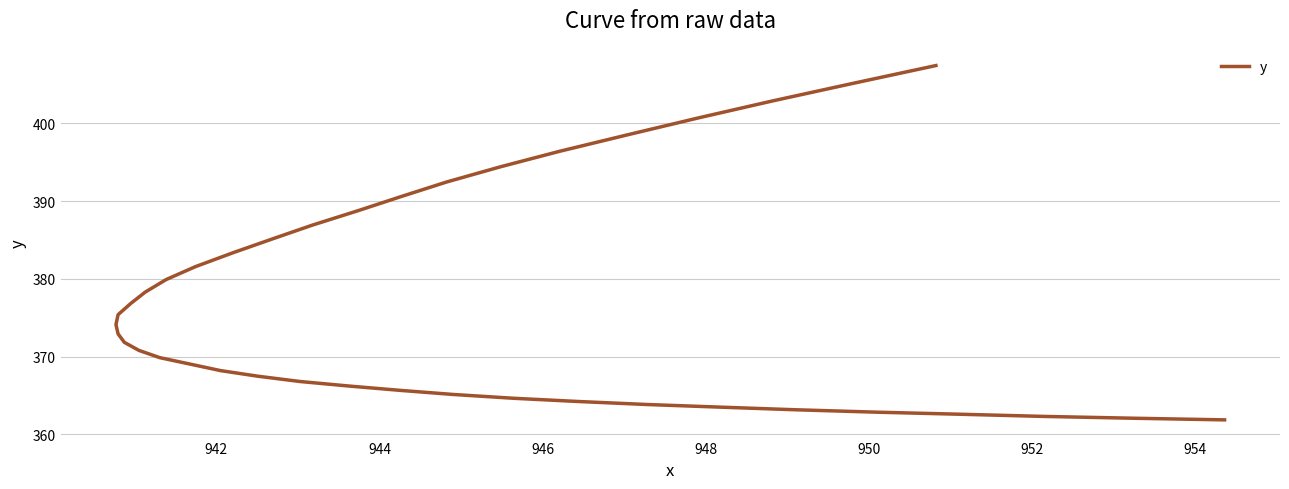

True or false: there are more than 2 points higher than both neighbors.

False